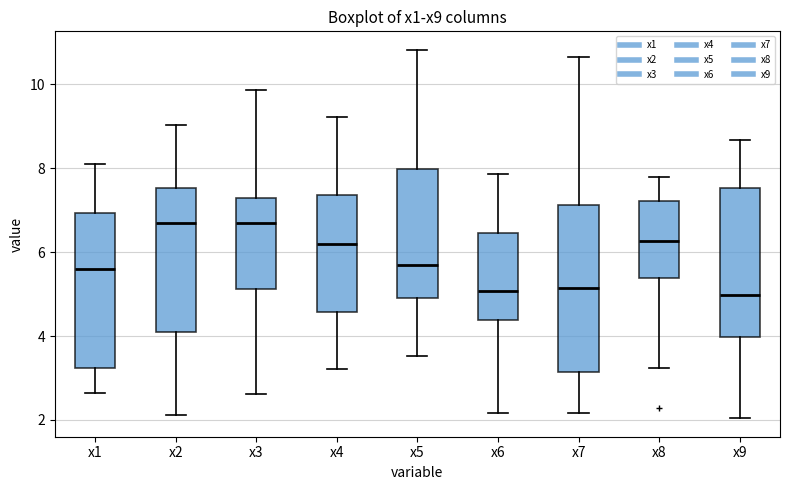

Reading left to right, read every box against the y-axis: the position of its median line, the range the box covers, and the ends of its whiskers. The values are not printed on the chart, so give them approximately, as read against the axis.

x1: median 5.6, box 3.2 to 7.0, whiskers 2.6 to 8.2
x2: median 6.6, box 4.0 to 7.6, whiskers 2.2 to 9.0
x3: median 6.6, box 5.2 to 7.2, whiskers 2.6 to 9.8
x4: median 6.2, box 4.6 to 7.4, whiskers 3.2 to 9.2
x5: median 5.6, box 5.0 to 8.0, whiskers 3.6 to 10.8
x6: median 5.0, box 4.4 to 6.4, whiskers 2.2 to 7.8
x7: median 5.2, box 3.2 to 7.2, whiskers 2.2 to 10.6
x8: median 6.2, box 5.4 to 7.2, whiskers 3.2 to 7.8
x9: median 5.0, box 4.0 to 7.6, whiskers 2.0 to 8.6